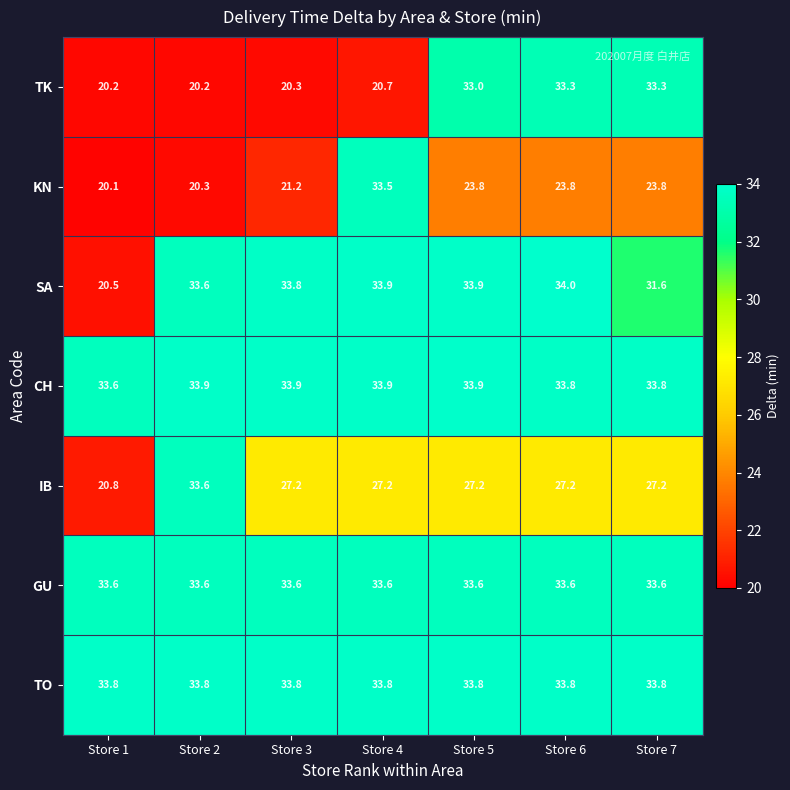

What is the difference between the maximum and minimum values in the SA series?

13.5